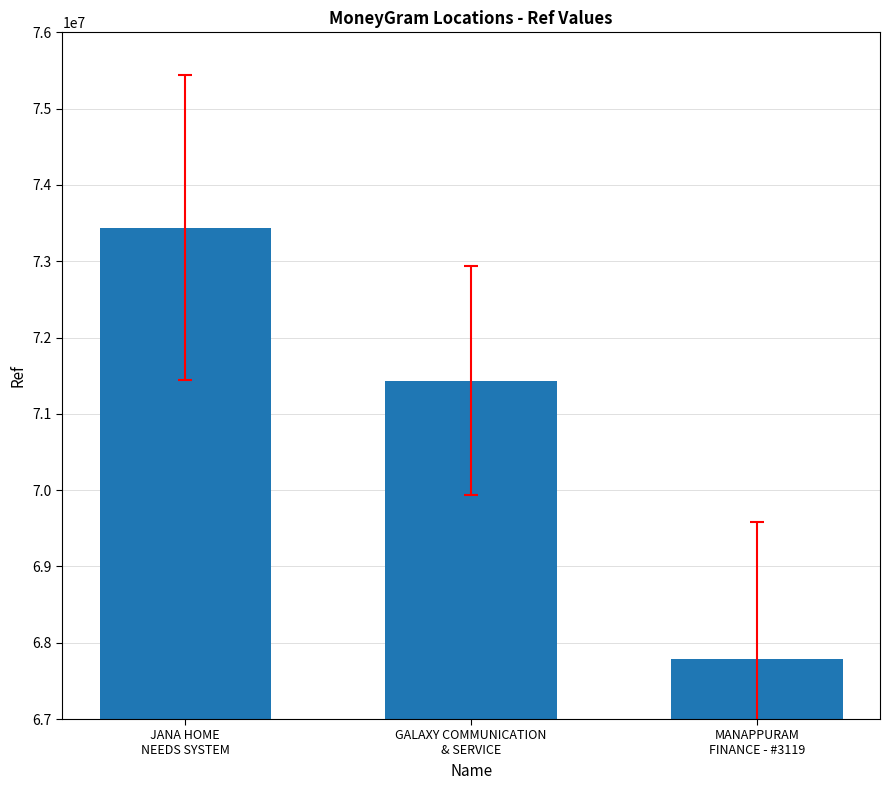

Does the chart contain any negative values?

No